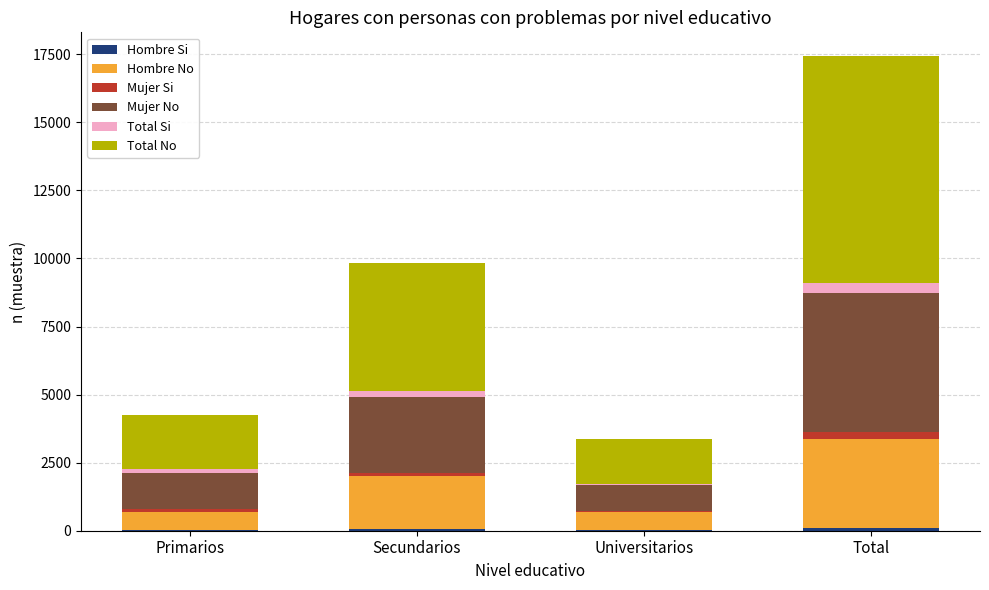

How many distinct data groups are displayed?

6